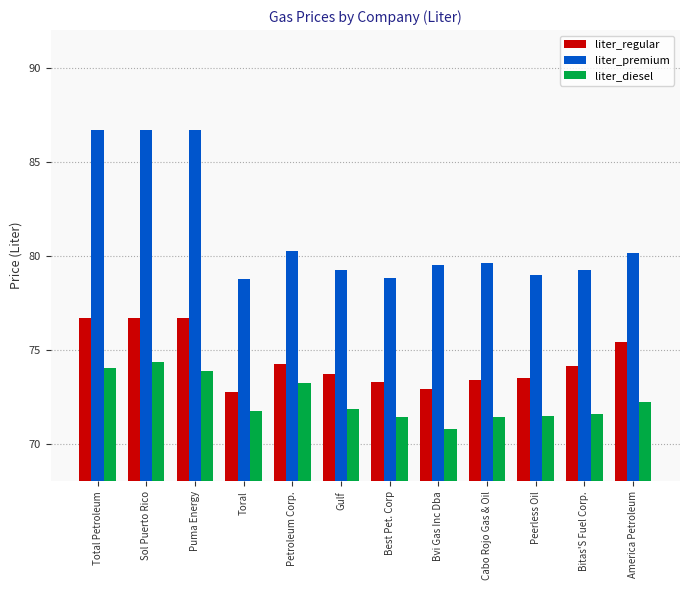

The value of liter_premium at Bvi Gas Inc Dba is 24.3. True or false?

False